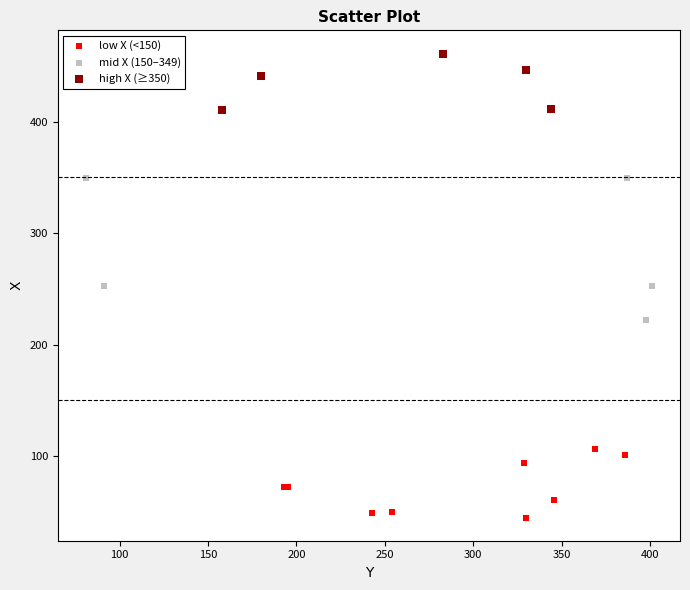

Which series has the largest Y range (max minus min)?

mid X (150–349)